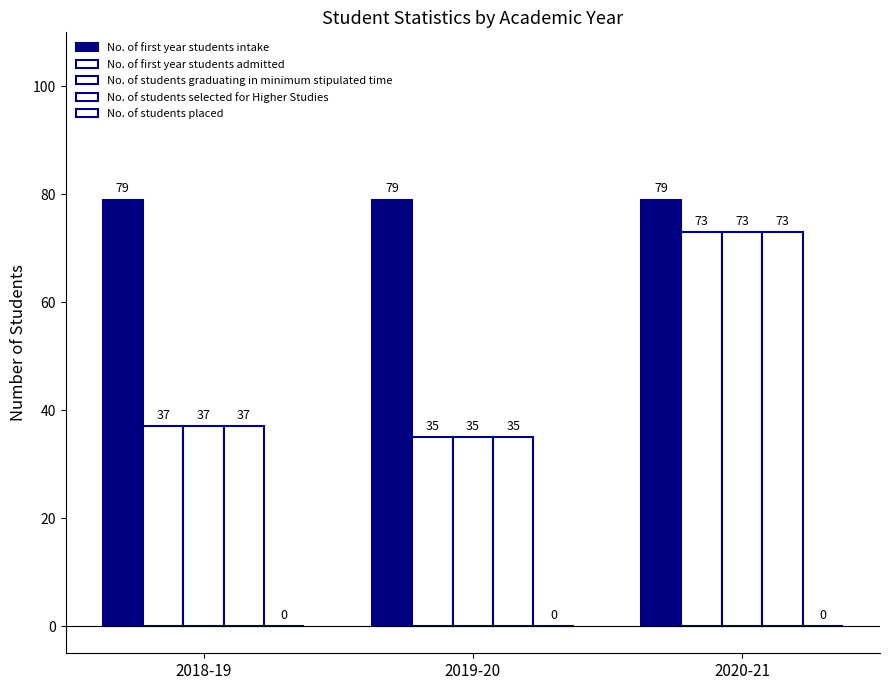

What is the average value of the No. of students graduating in minimum stipulated time series?

48